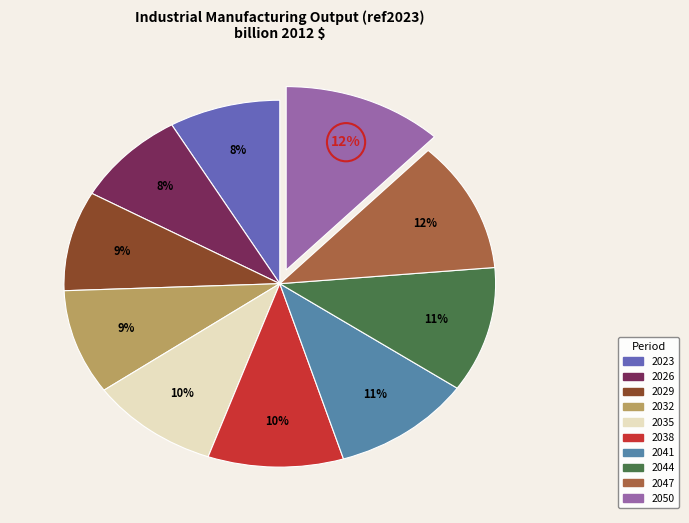

The 2023 slice represents 22% of the pie. True or false?

False